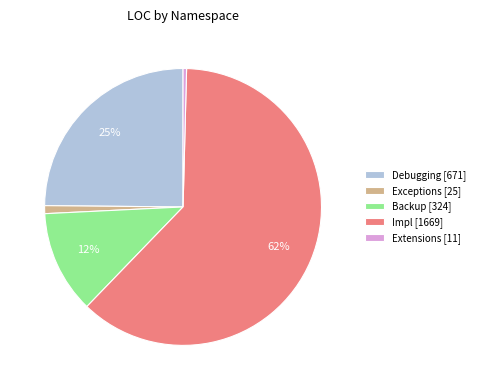

Count the number of slices in the pie.

5